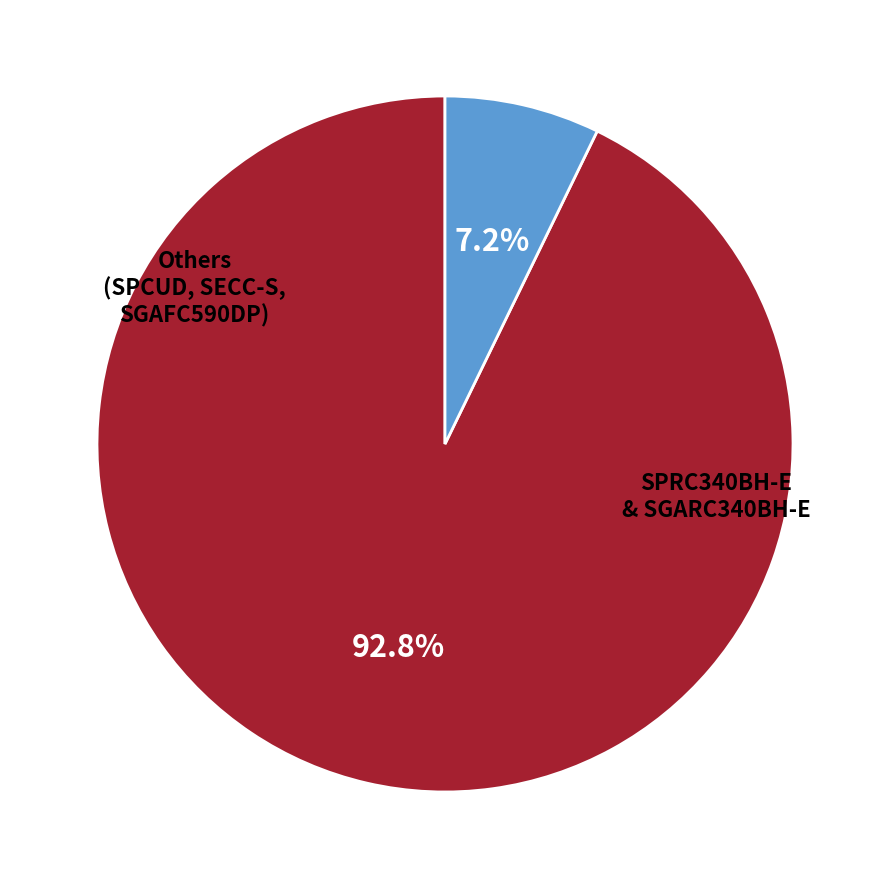

Is there a majority slice in this chart?

Yes